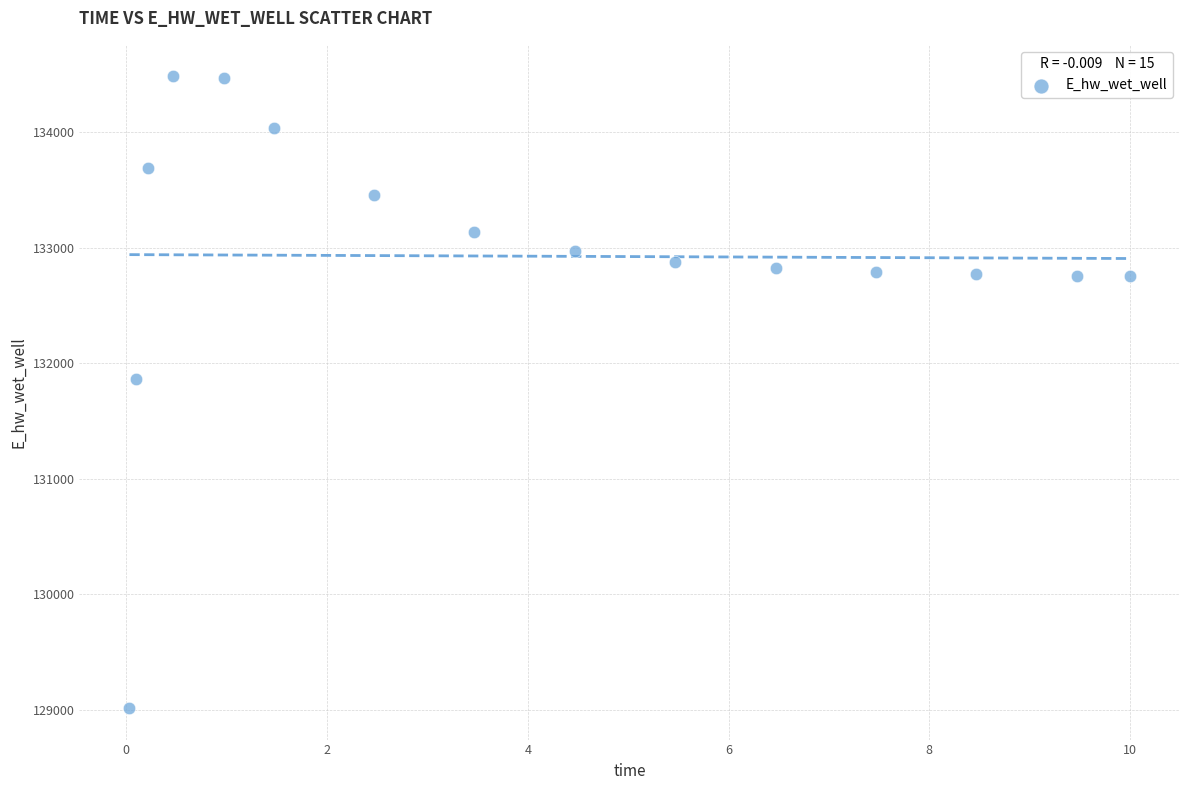

What Y value in the scatter plot is closest to 131749?

131867.6